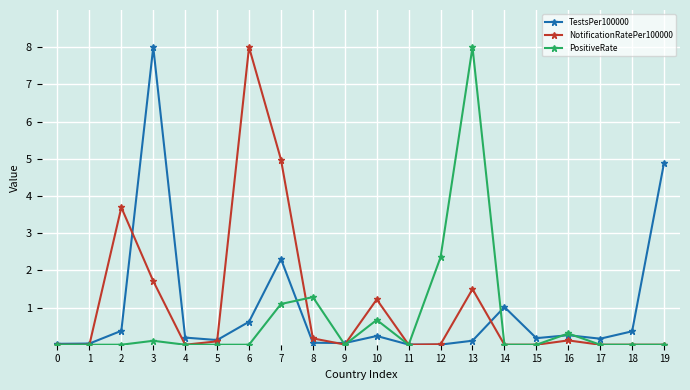

True or false: TestsPer100000 has more than 1 interior local peaks.

True